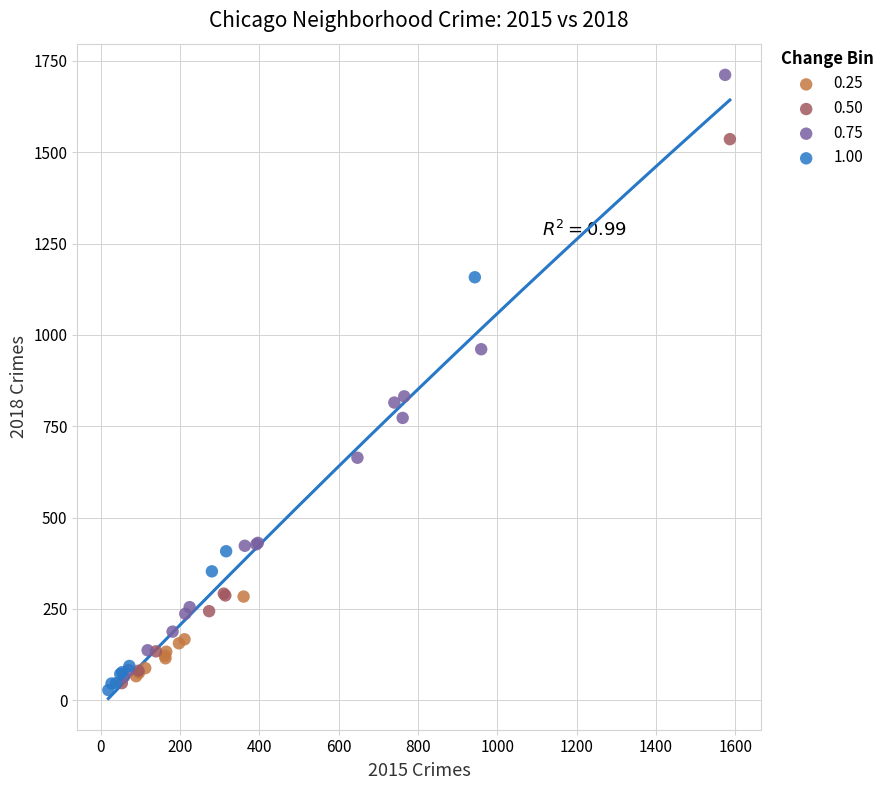

What are all the series names shown in the legend?

0.25, 0.50, 0.75, 1.00